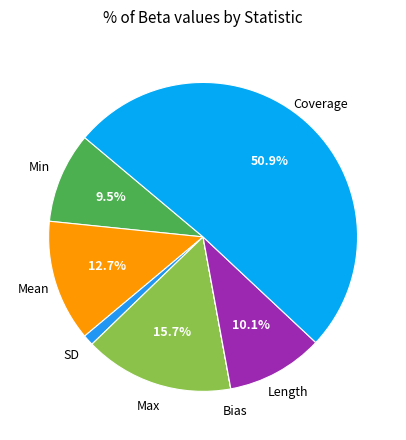

To the nearest percent, what portion does Coverage represent?

51%